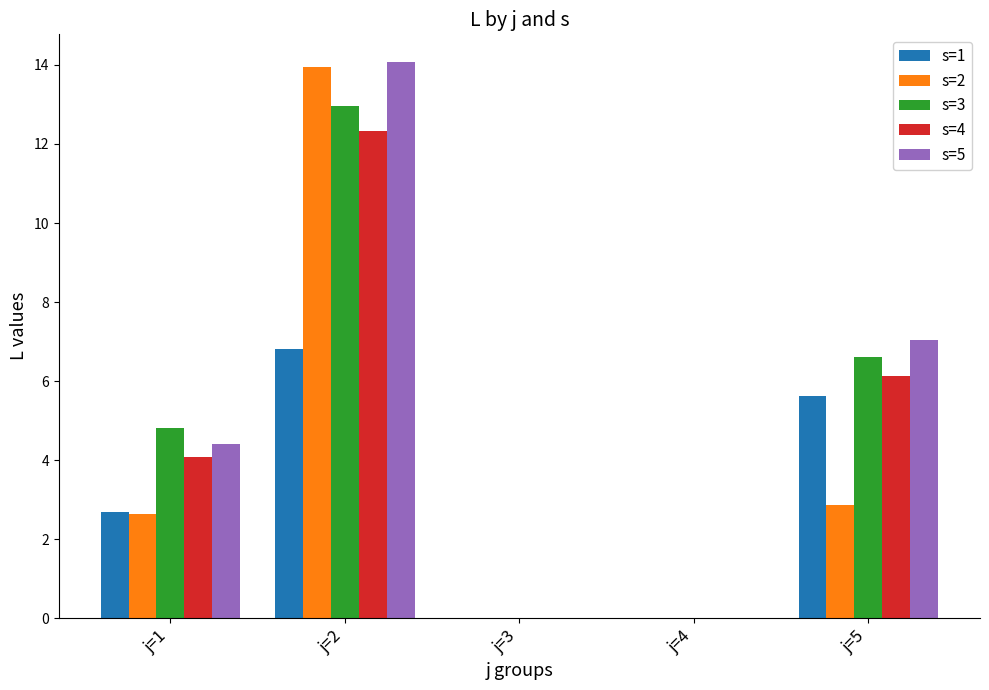

What is the sum of the s=4 values at j=2 and j=5?

18.5